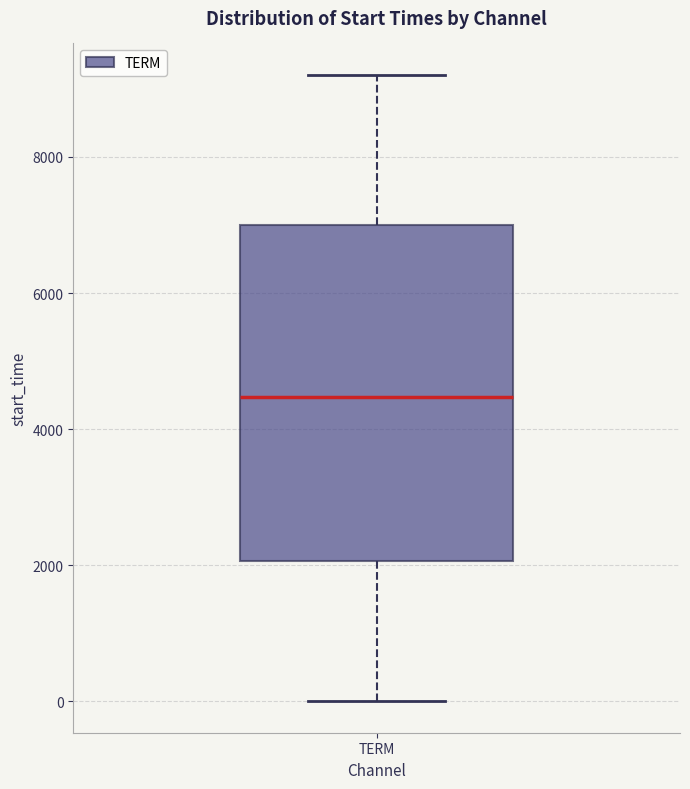

Transcribe this box plot: give where the median line is, the range the box spans, and where the two whiskers end, as read against the y-axis. The values are not printed on the chart, so give them approximately, as read against the axis.

median 4400, box 2000 to 7000, whiskers 0 to 9200